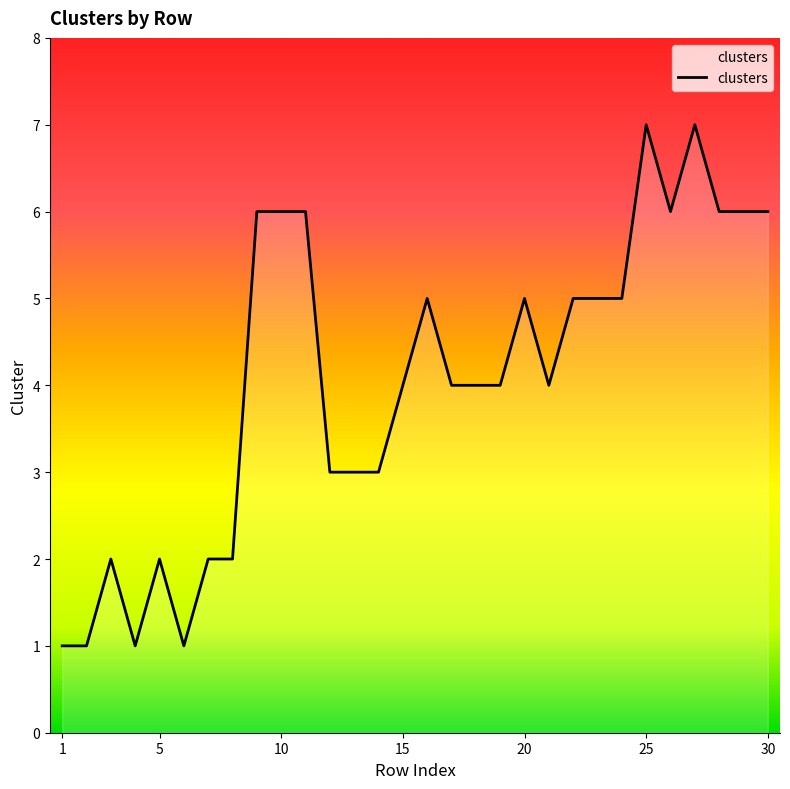

What is the greatest value displayed?

7